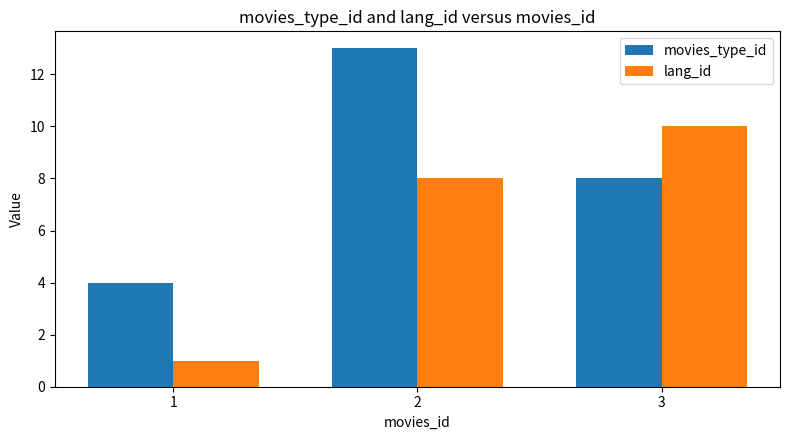

What are all the series names shown in the legend?

movies_type_id, lang_id